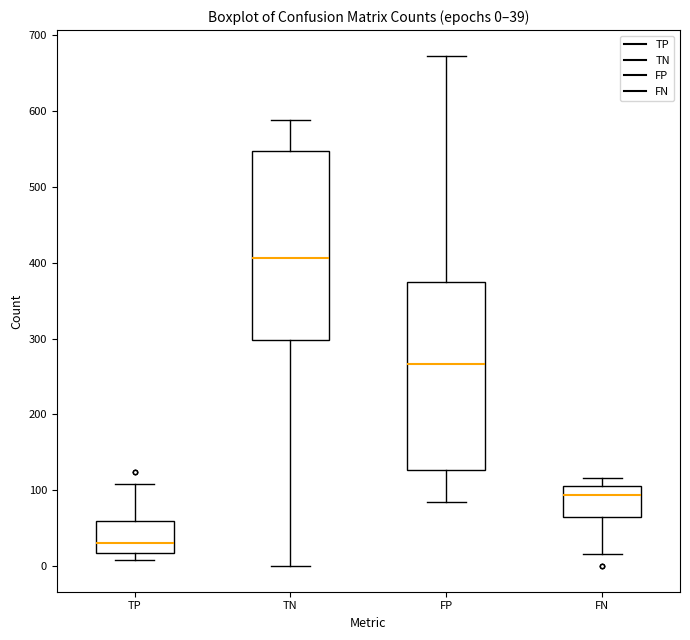

Which box's median line is the lowest?

TP